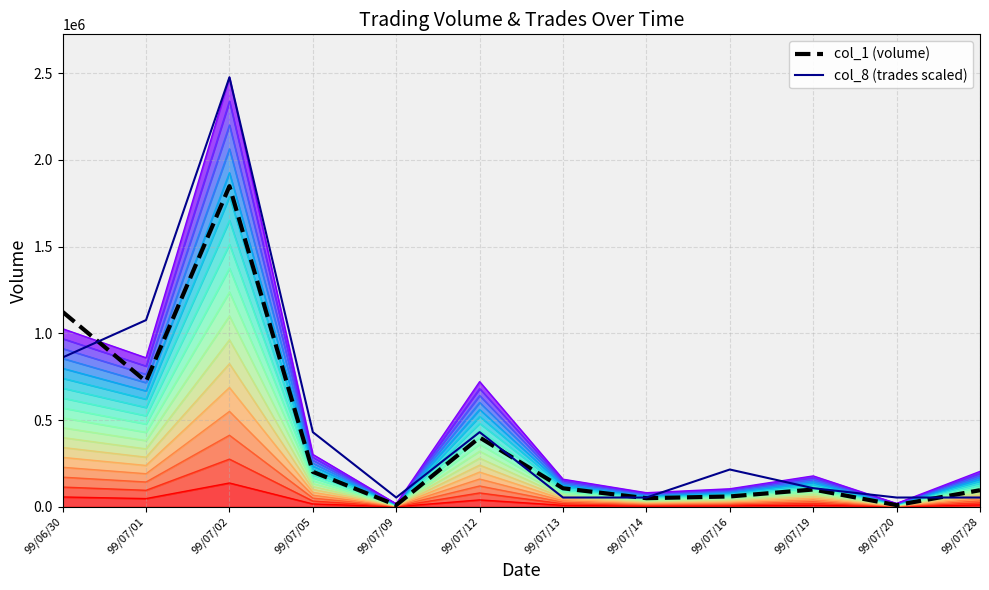

Count the number of categories in the chart.

12